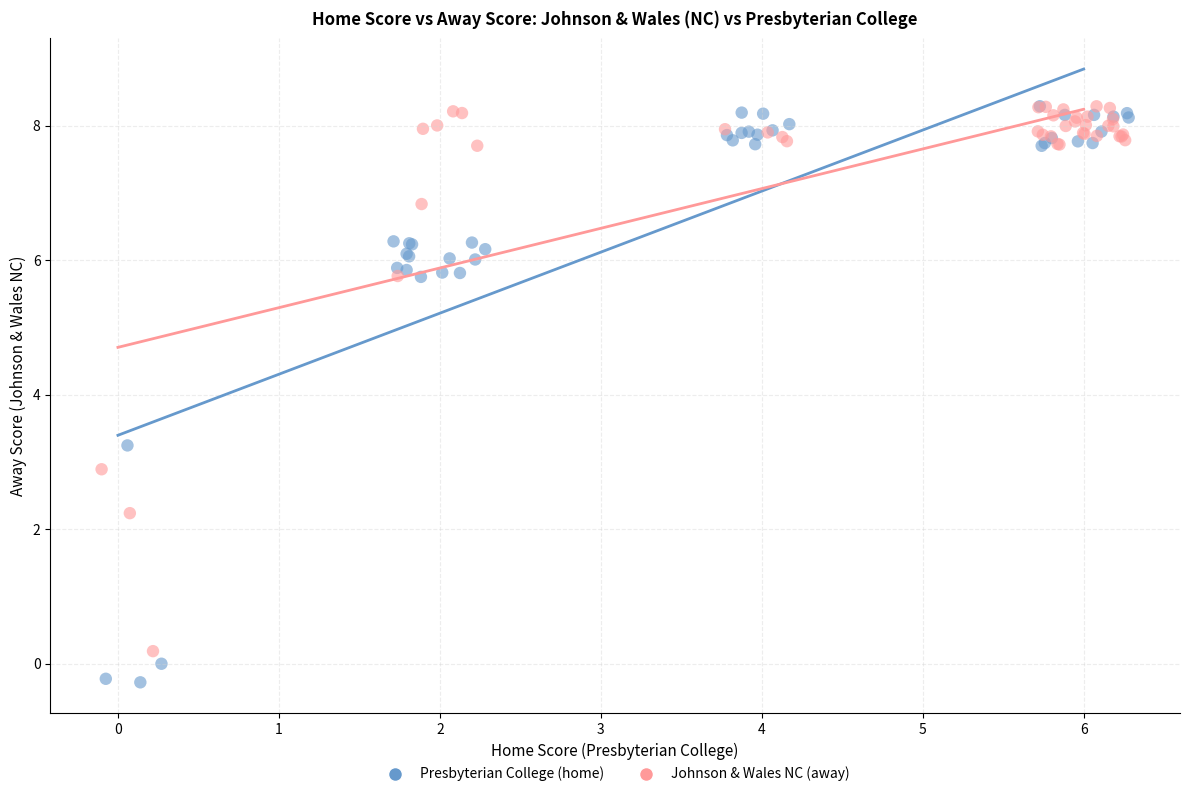

Which series has the widest spread of Y values?

Presbyterian College (home)